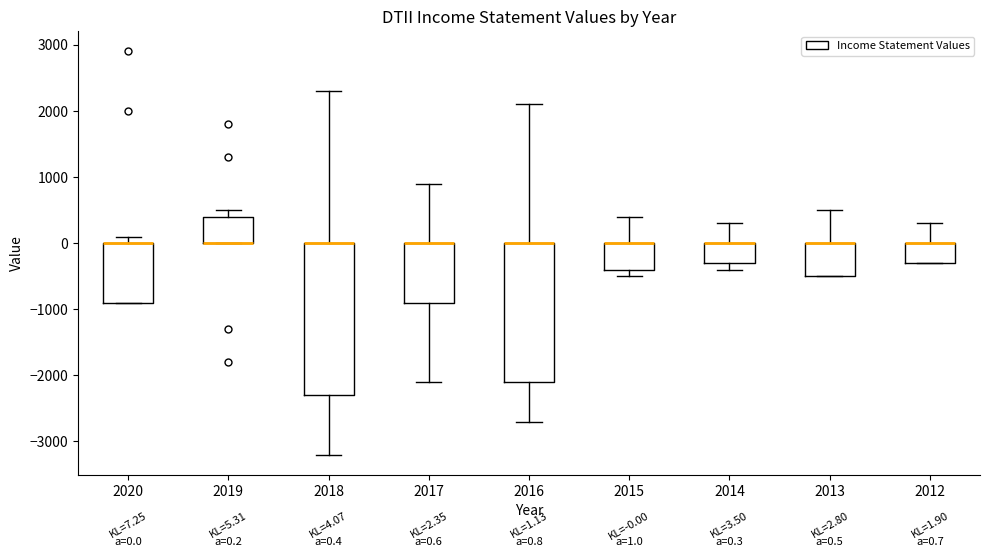

Which box is the tallest, from its lower edge to its upper edge?

2018